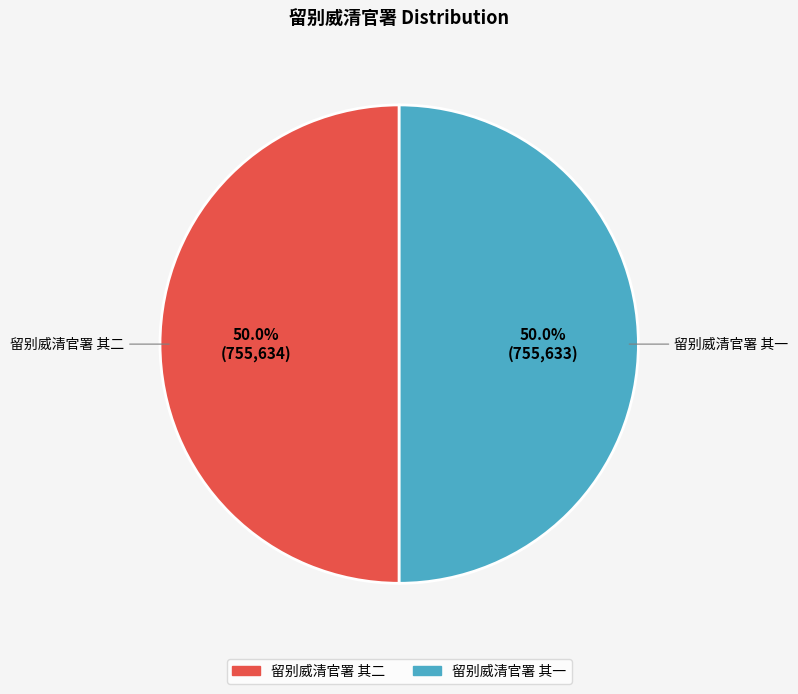

What is the ratio of the value at 留别威清官署 其二 to the value at 留别威清官署 其一?

1.0